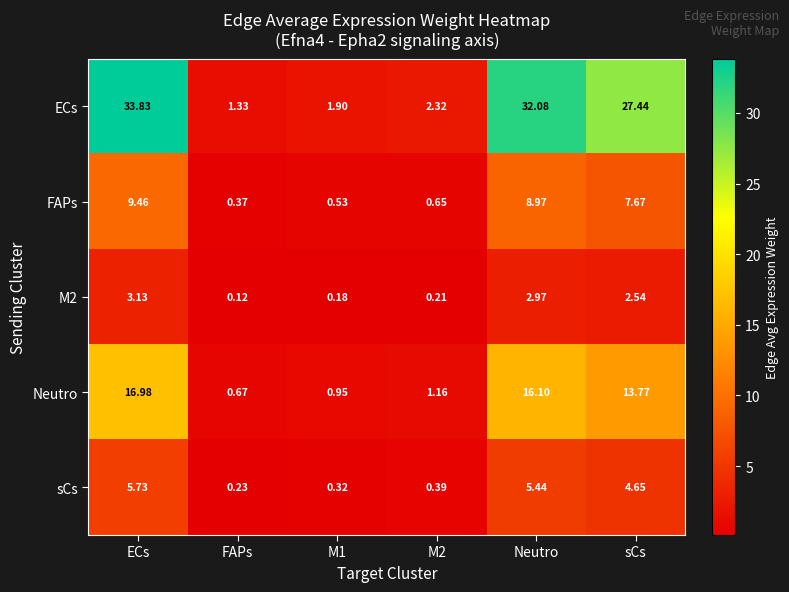

How many distinct data groups are displayed?

5